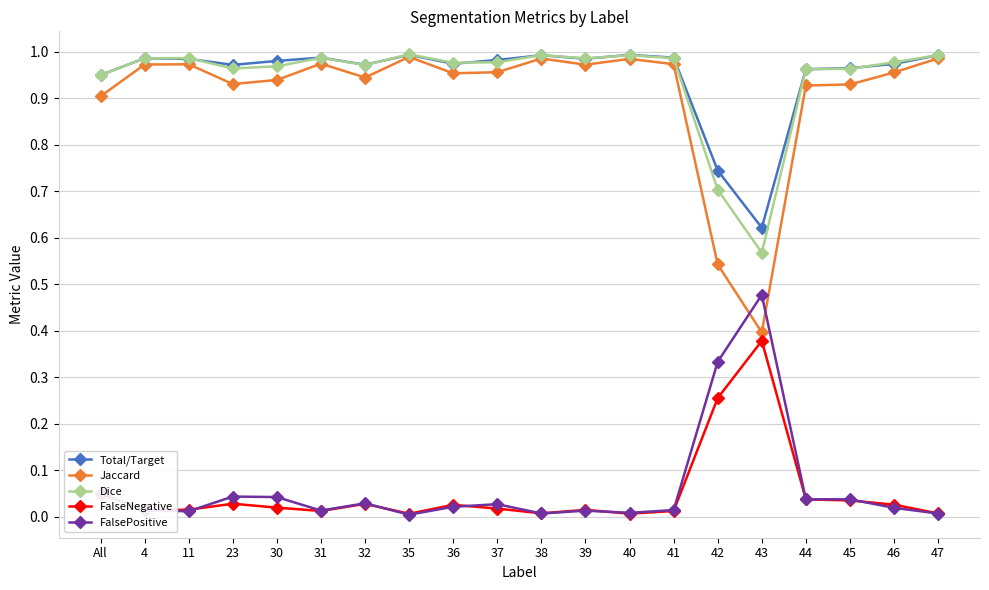

True or false: FalsePositive and Total/Target cross at least once.

False